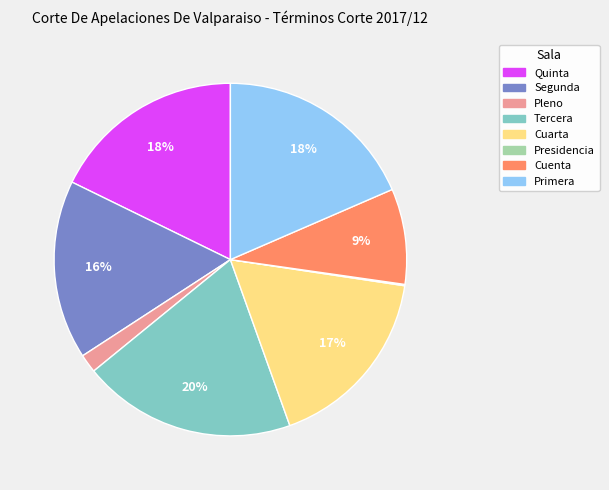

Which has a higher value, Segunda or Pleno?

Segunda